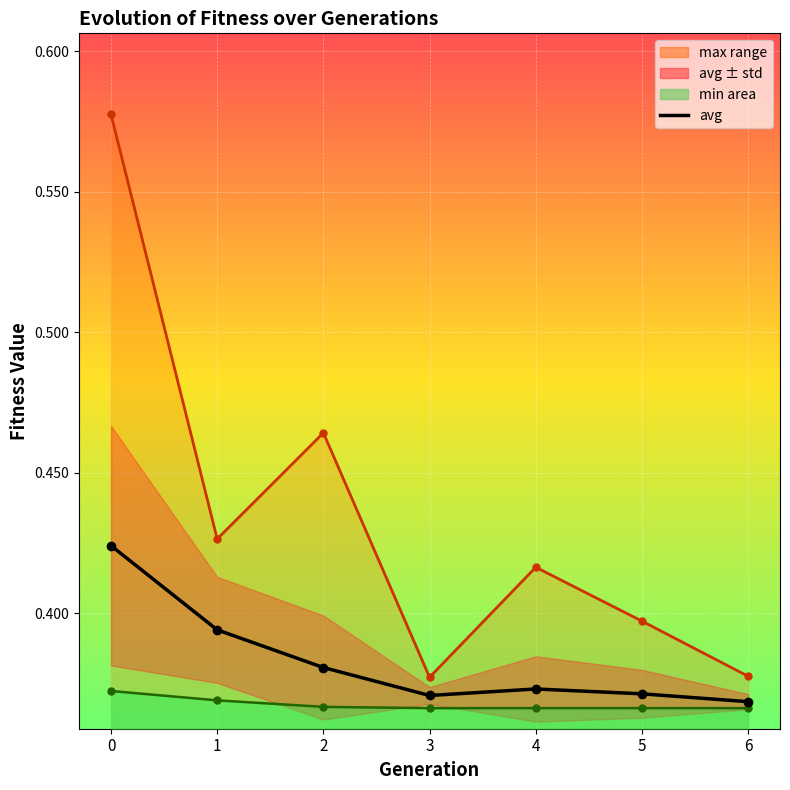

At which category does avg reach its first local peak?

4